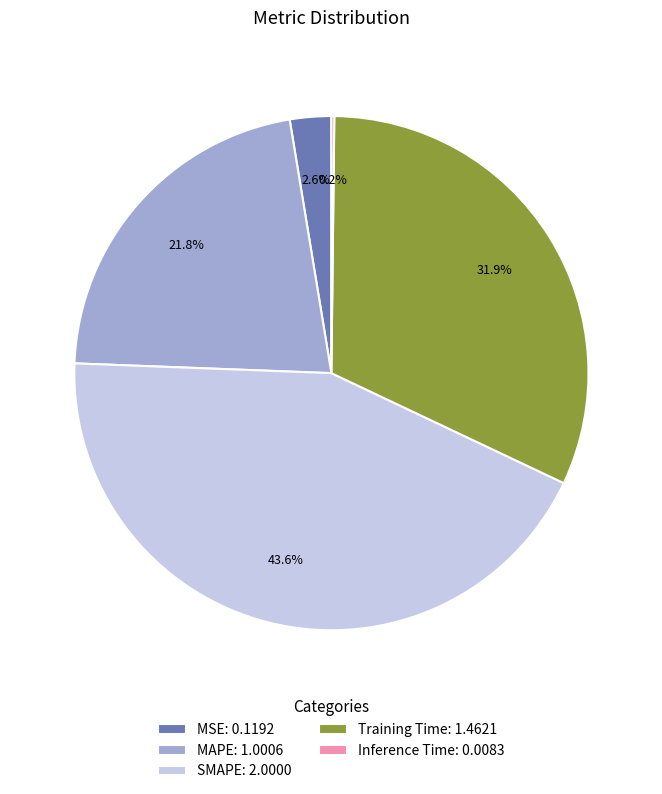

To the nearest percent, what portion does SMAPE represent?

44%